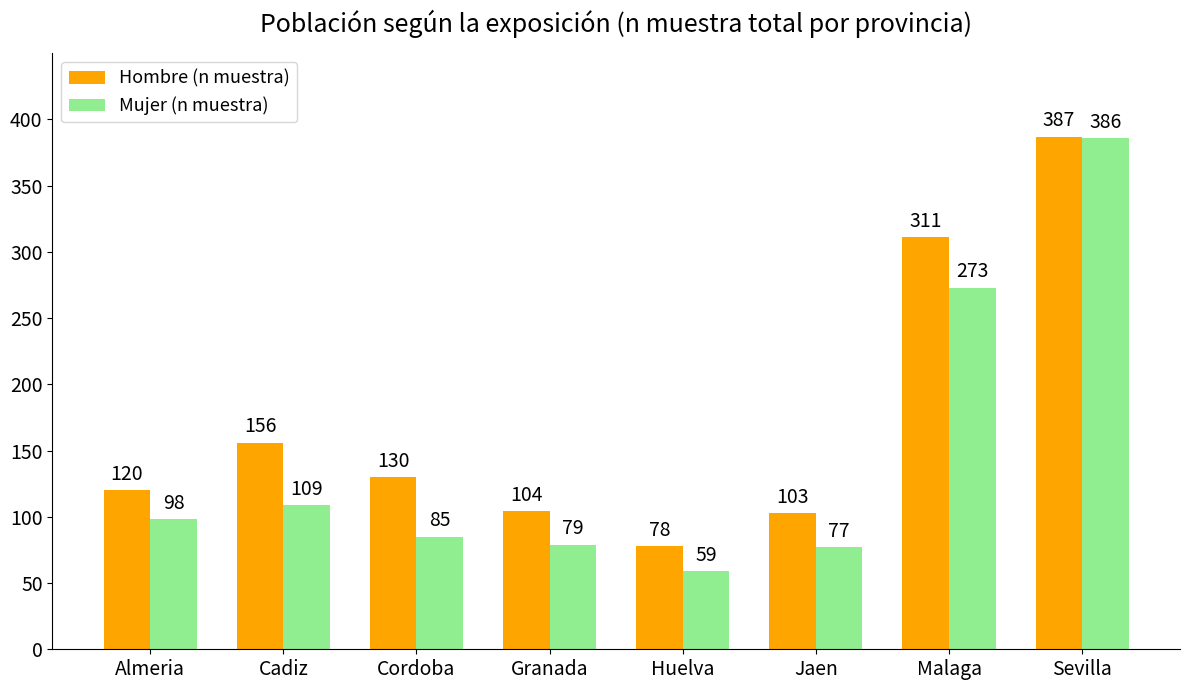

Is it true that Mujer (n muestra) equals 56 at Cordoba?

False